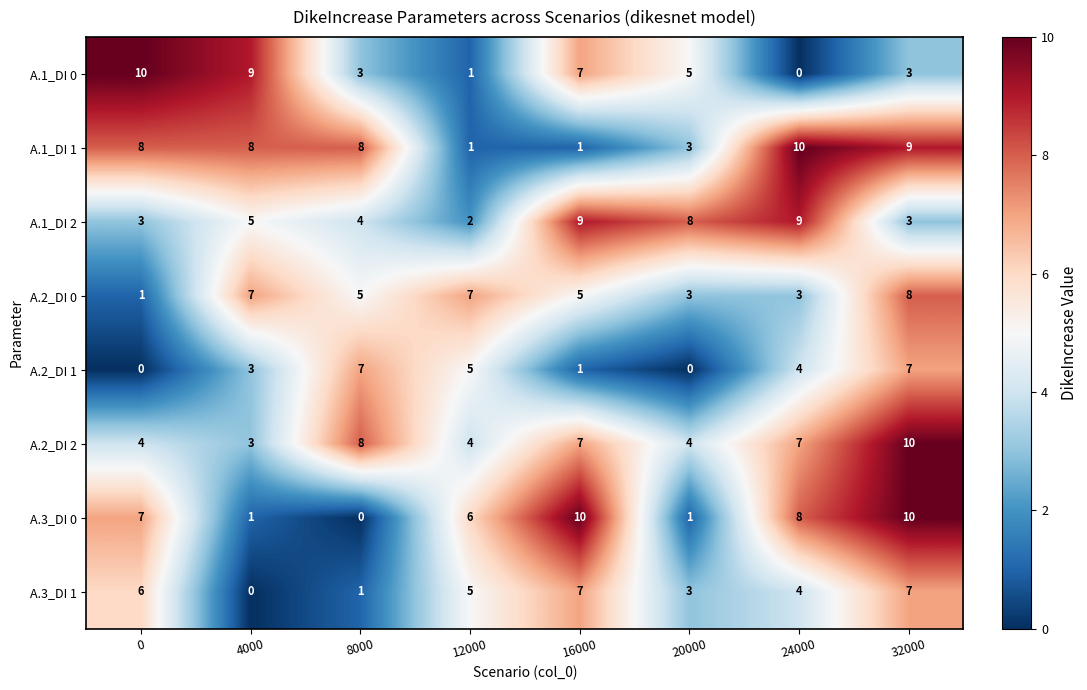

At which label is A.1_DI 2 closest to 5?

4000